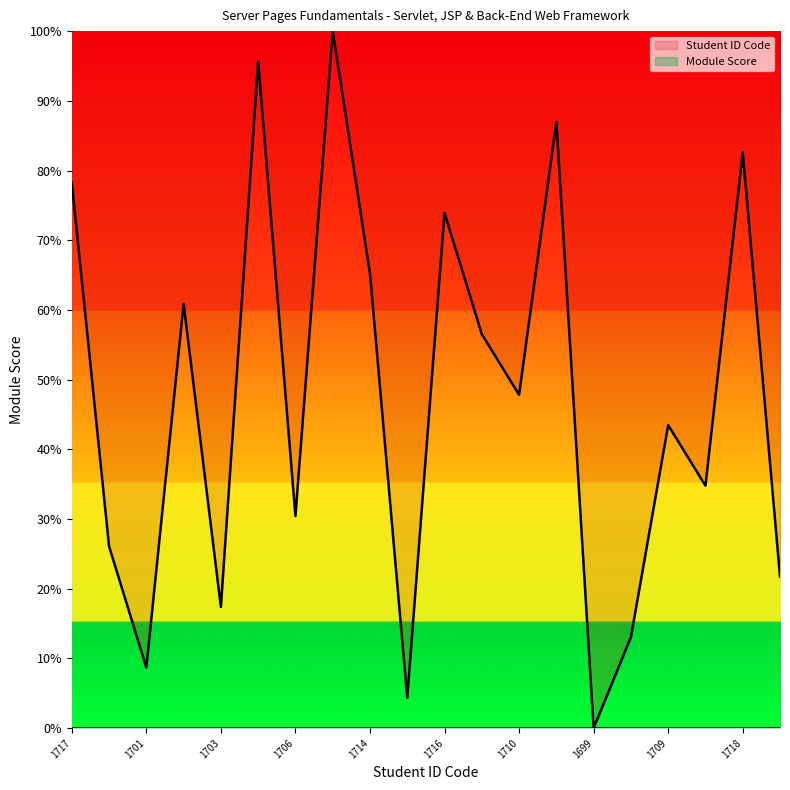

Reading left to right, list all the values displayed in this chart.

1717=78.3	1705=26.1	1701=8.7	1713=60.9	1703=17.4	1721=95.7	1706=30.4	1722=100.0	1714=65.2	1700=4.3	1716=73.9	1712=56.5	1710=47.8	1719=87.0	1699=0.0	1702=13.0	1709=43.5	1707=34.8	1718=82.6	1704=21.7